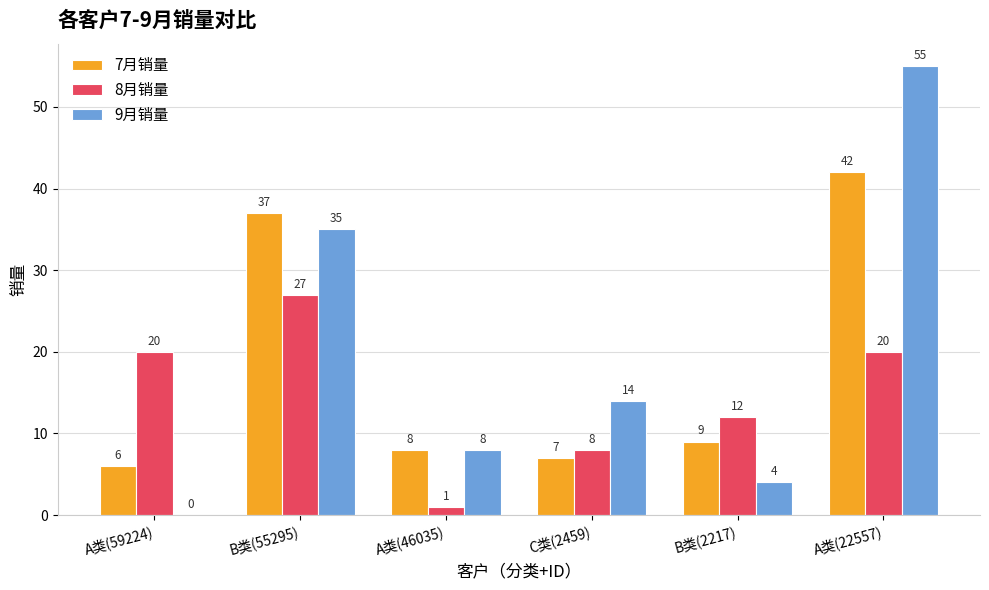

At which label does 9月销量 reach its peak?

A类(22557)